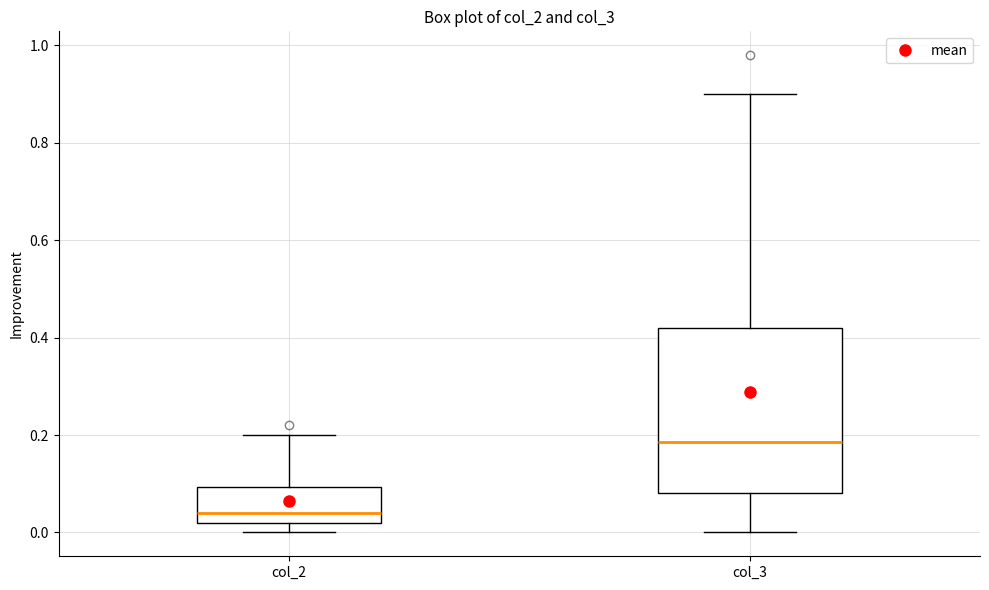

Comparing the boxes themselves (not the whiskers), which one is the tallest?

col_3